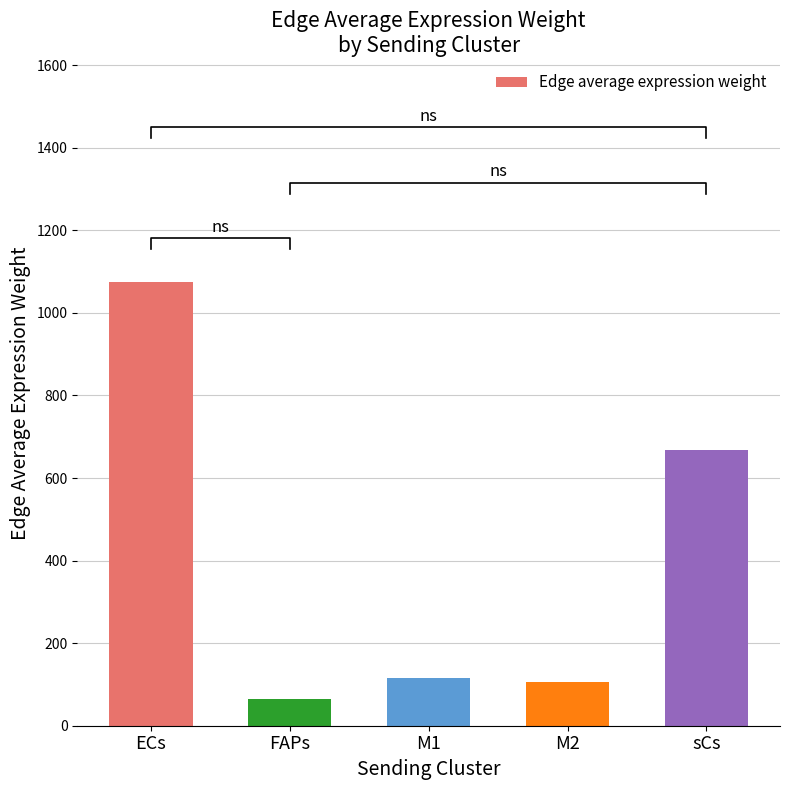

Which has a higher value, ECs or M1?

ECs